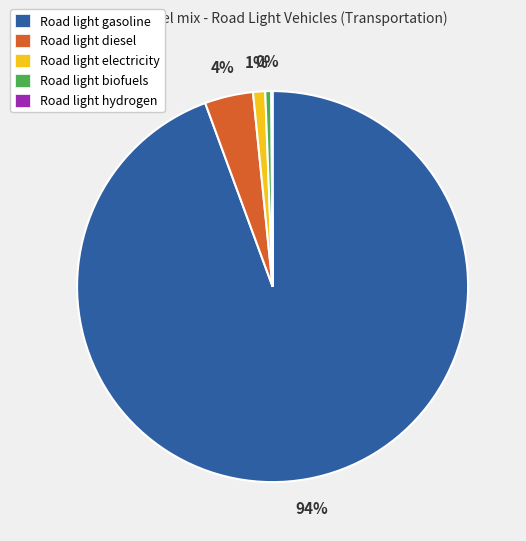

To the nearest percent, what is the difference between the Road light diesel and Road light electricity slice percentages?

3%